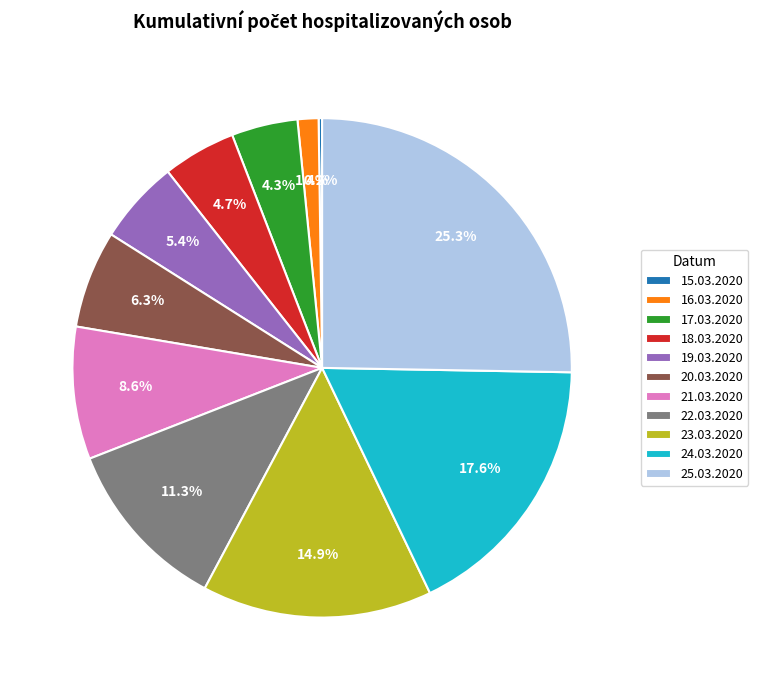

Is there any slice that represents more than half of the pie?

No